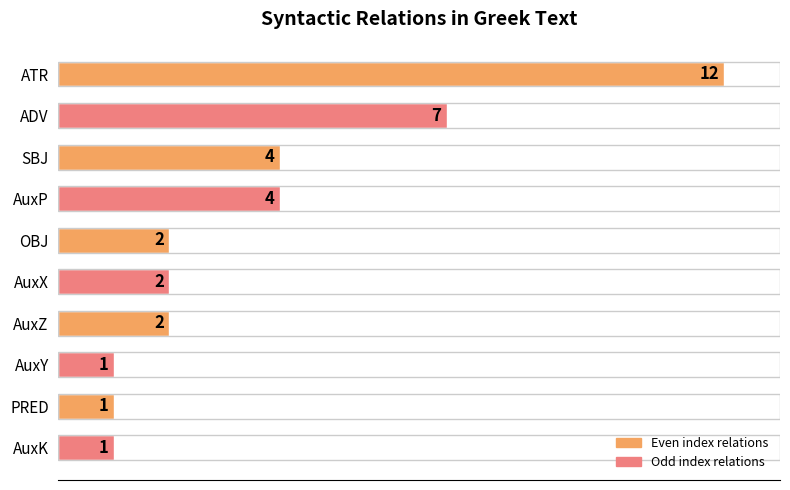

Where is the data nearest to the value 6?

ADV